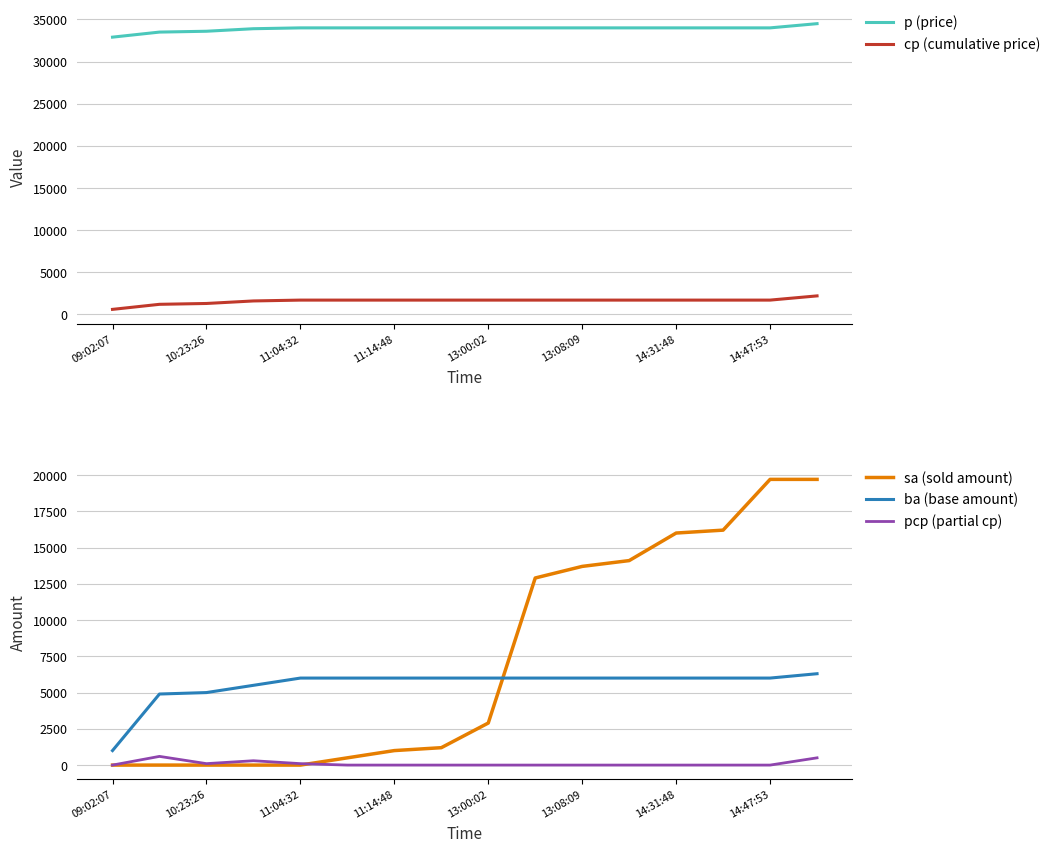

Reading right to left, what are all the values shown in this chart?

p (price): 34500	34000	34000	34000	34000	34000	34000	34000	34000	34000	34000	34000	33900	33600	33500	32900
cp (cumulative price): 2200	1700	1700	1700	1700	1700	1700	1700	1700	1700	1700	1700	1600	1300	1200	600
sa (sold amount): 19700	19700	16200	16000	14100	13700	12900	2900	1200	1000	500	0	0	0	0	0
ba (base amount): 6300	6000	6000	6000	6000	6000	6000	6000	6000	6000	6000	6000	5500	5000	4900	1000
pcp (partial cp): 500	0	0	0	0	0	0	0	0	0	0	100	300	100	600	0